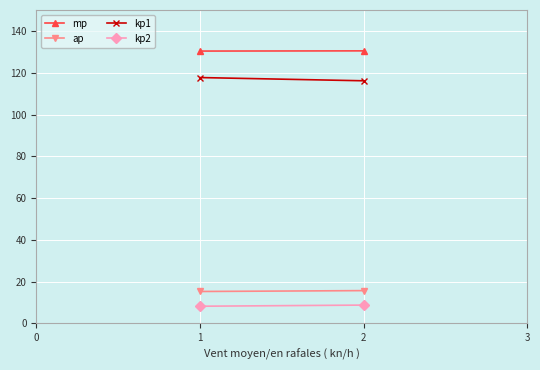

Which series has the largest total across all categories?

mp